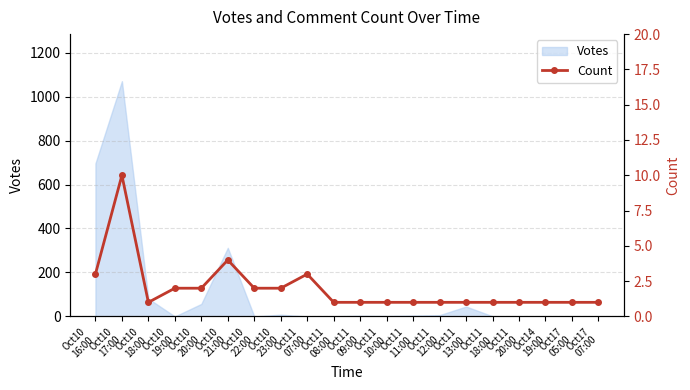

Which label corresponds to the smallest value in the chart?

Oct10
18:00